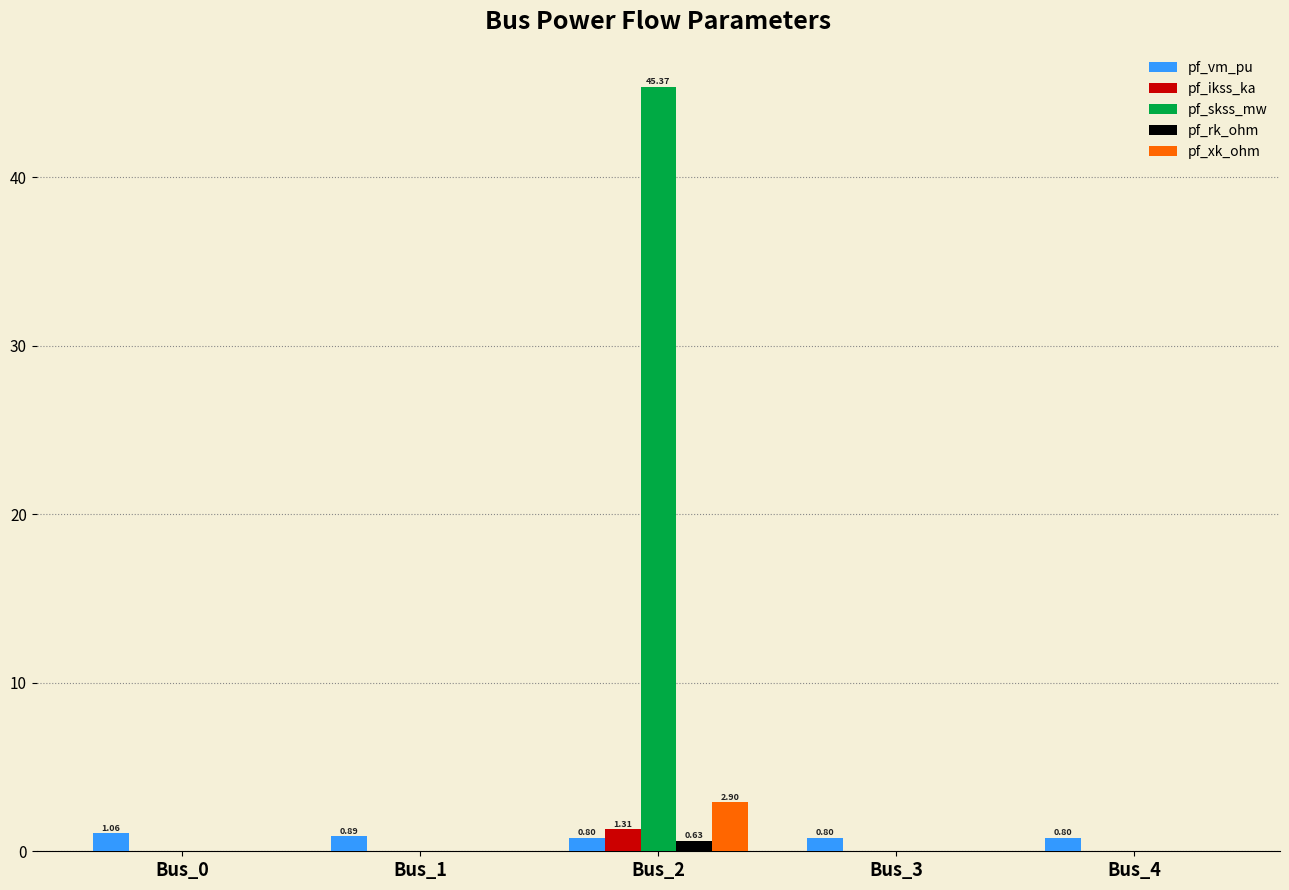

Count the number of categories in the chart.

5